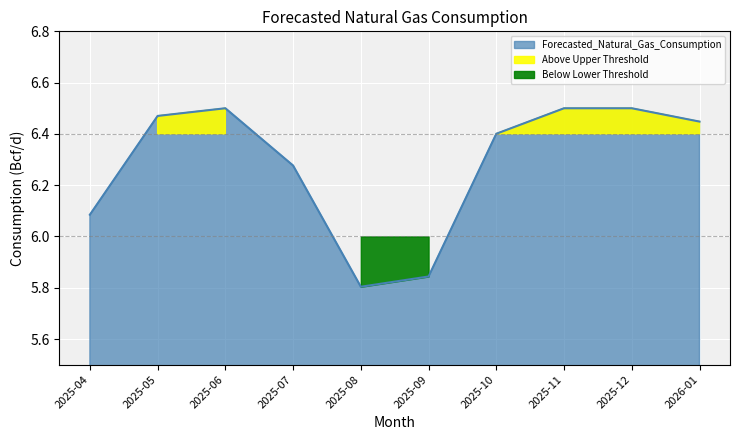

Which category has the lowest value across all series?

2025-08